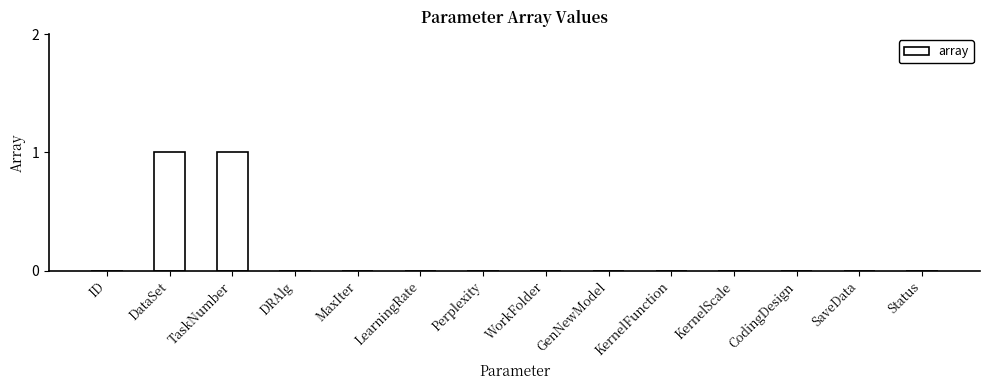

How many data points does each series have?

14